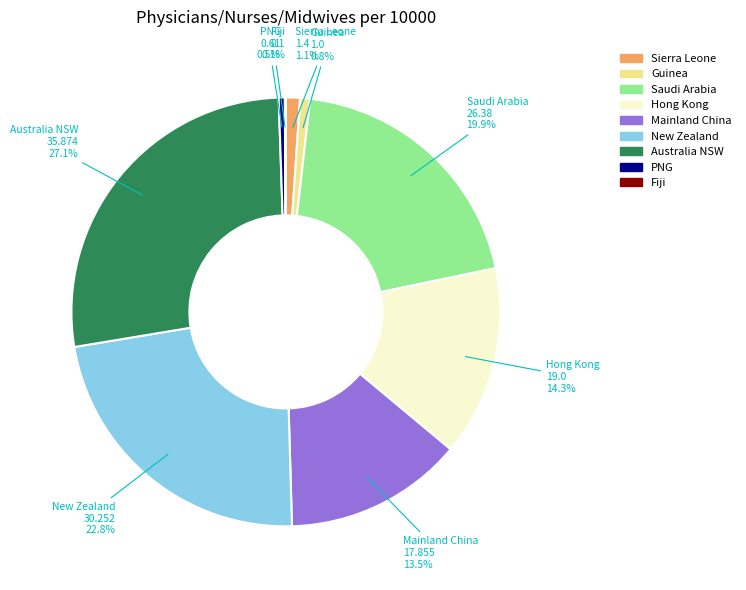

Is it true that Guinea is 15% of the pie?

False